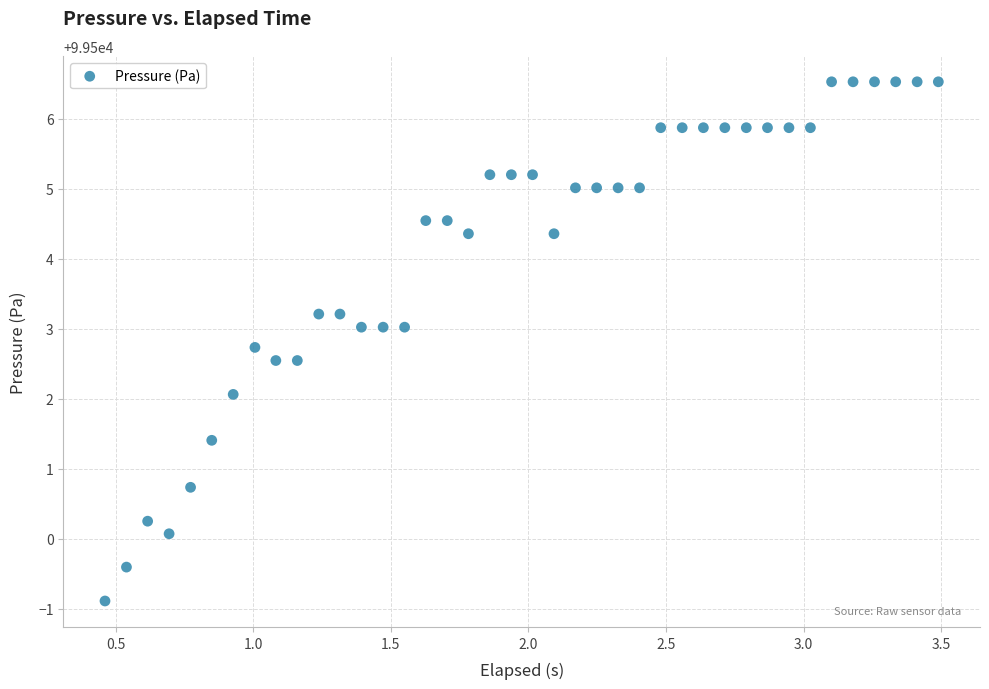

What is the range of Y values (max minus min)?

7.4